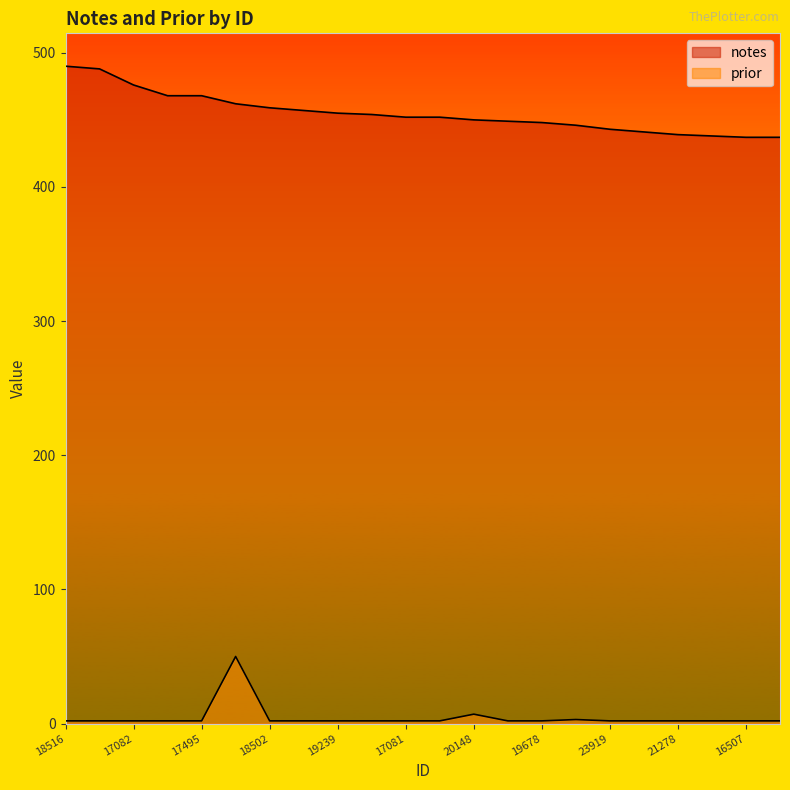

How many lines are shown in the chart?

2